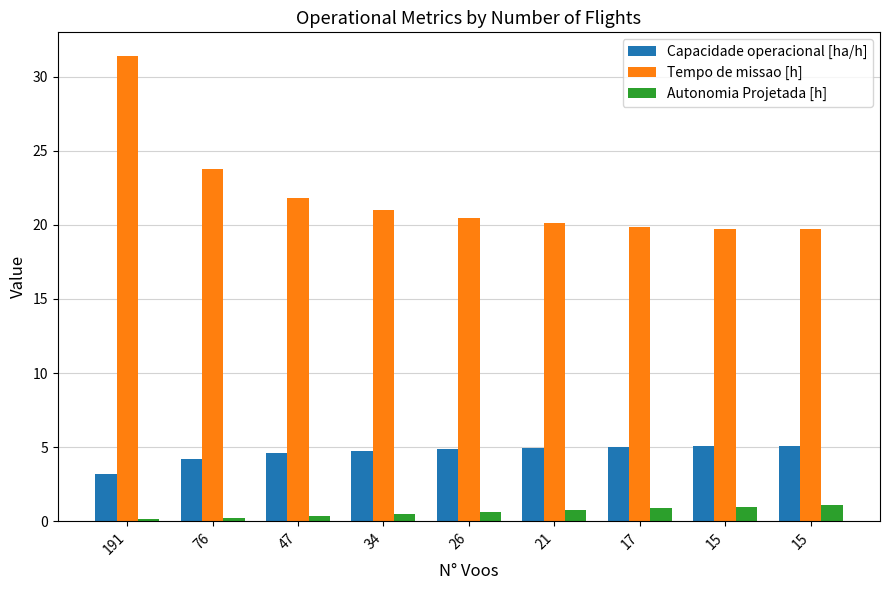

What is the minimum value for Tempo de missao [h]?

19.7